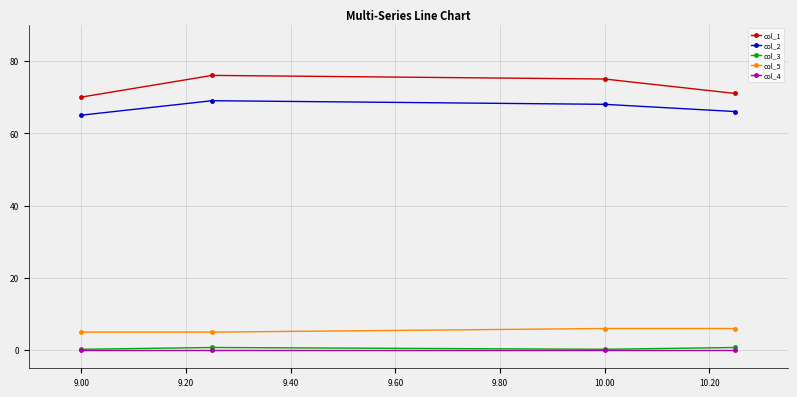

True or false: col_1 has more than 0 interior local peaks.

True